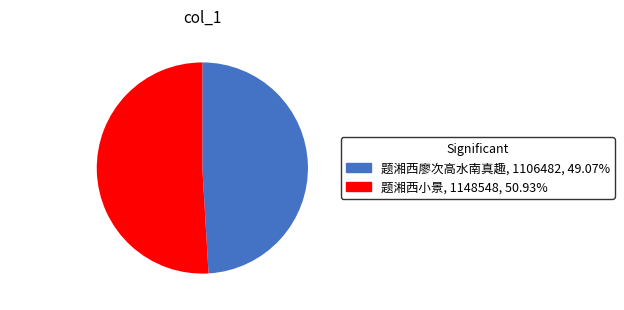

Approximately how many times larger is the value at 题湘西小景 compared to 题湘西廖次高水南真趣?

1.0